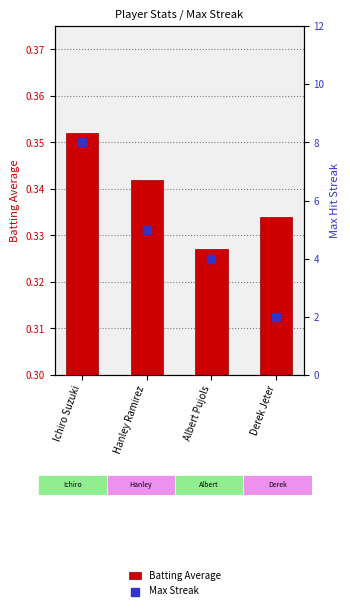

What is the total value across all series at Ichiro Suzuki?

8.4